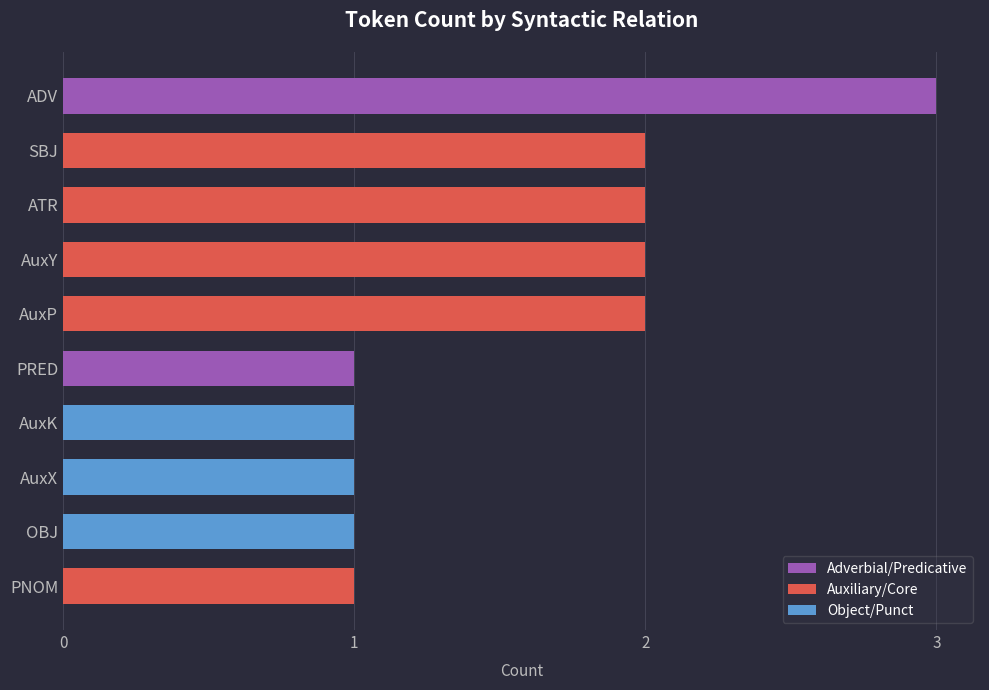

How many data points are less than 2?

5